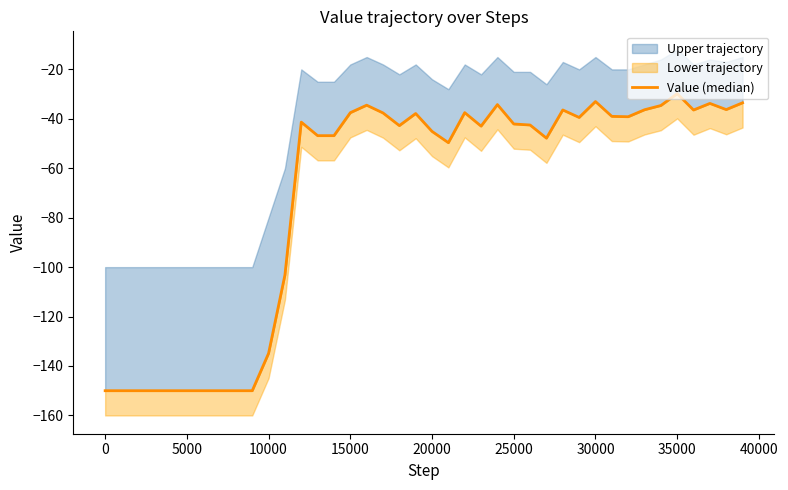

How many data points are above -42?

19